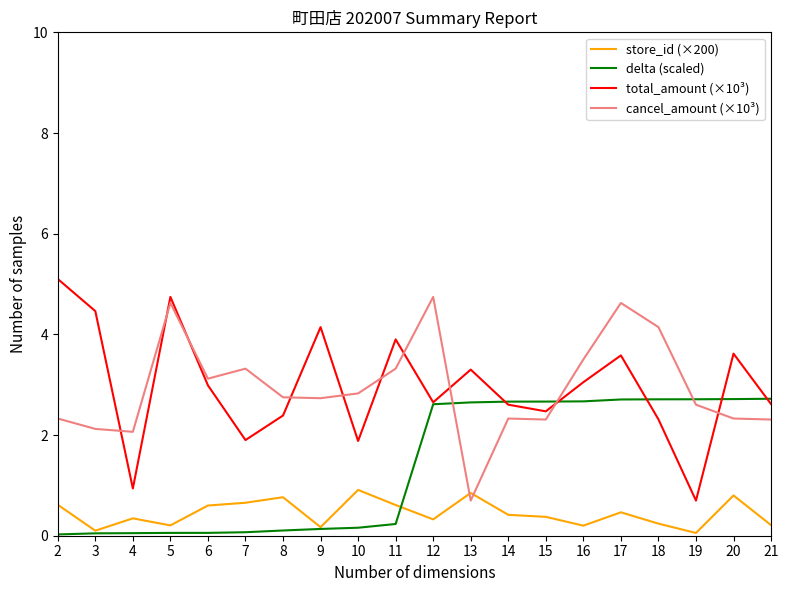

At which category is the sum across all series the highest?

17